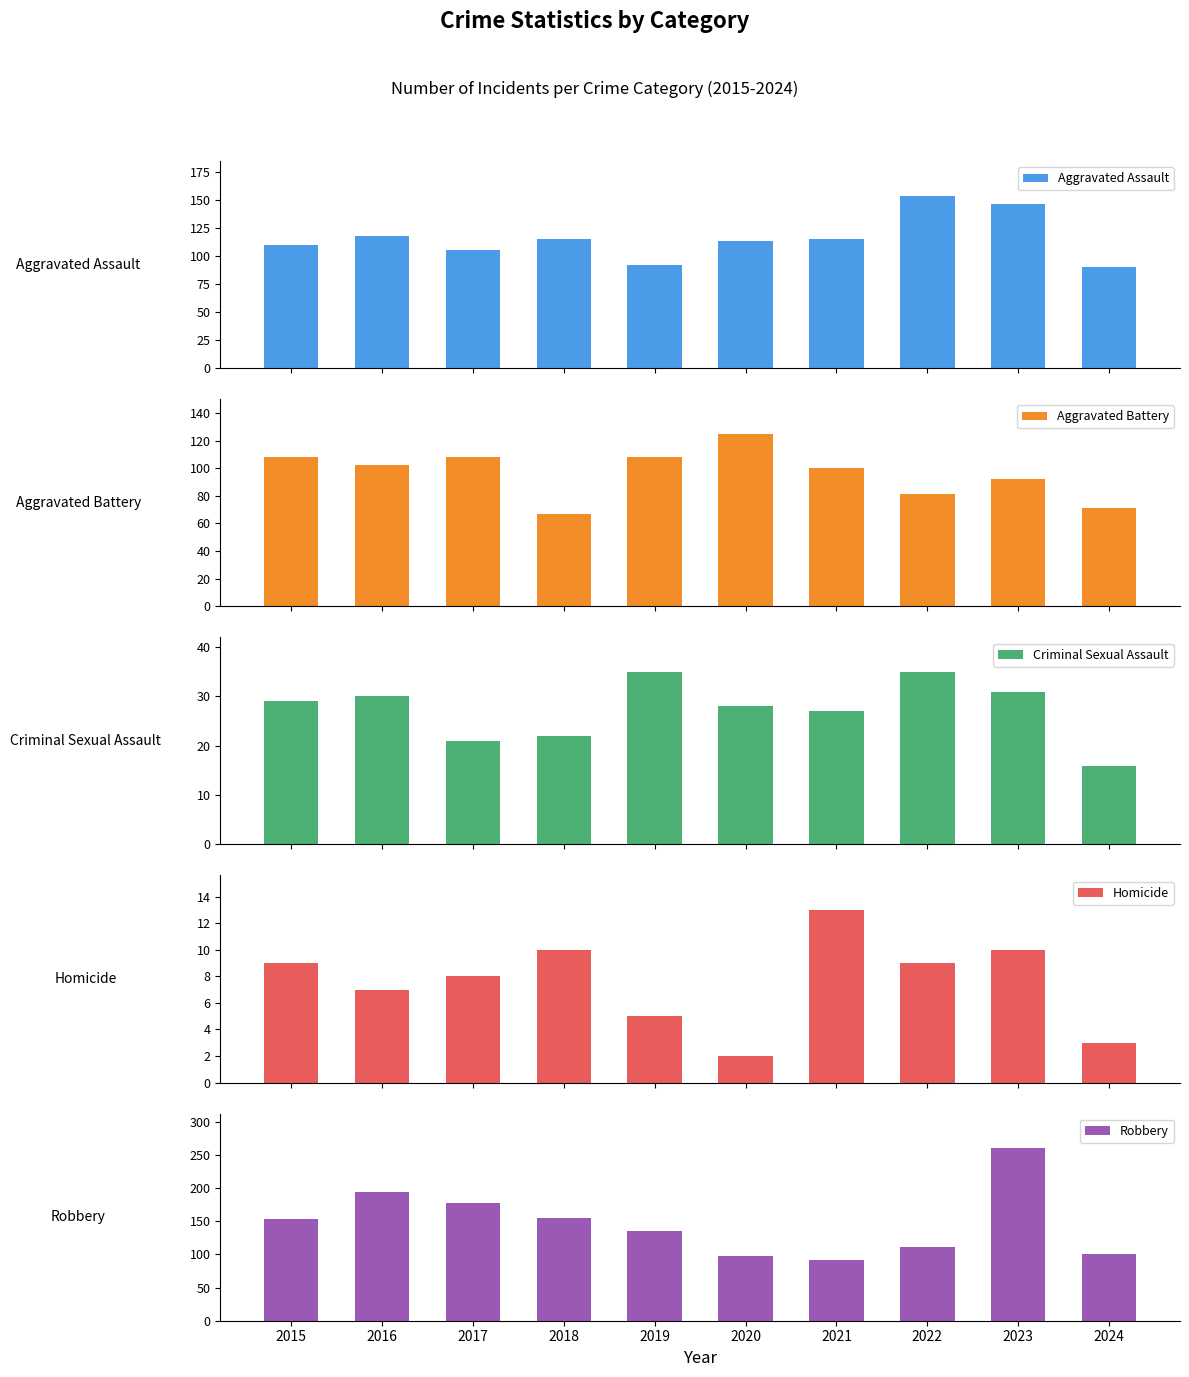

What is the value of the Robbery bar at the 2nd from the left?

194